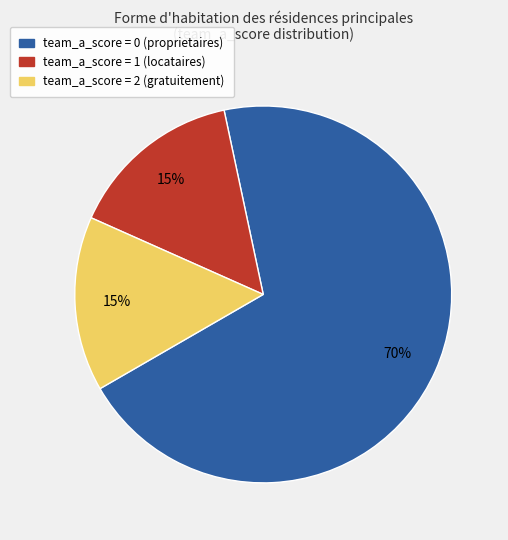

Does any single category account for the majority?

Yes